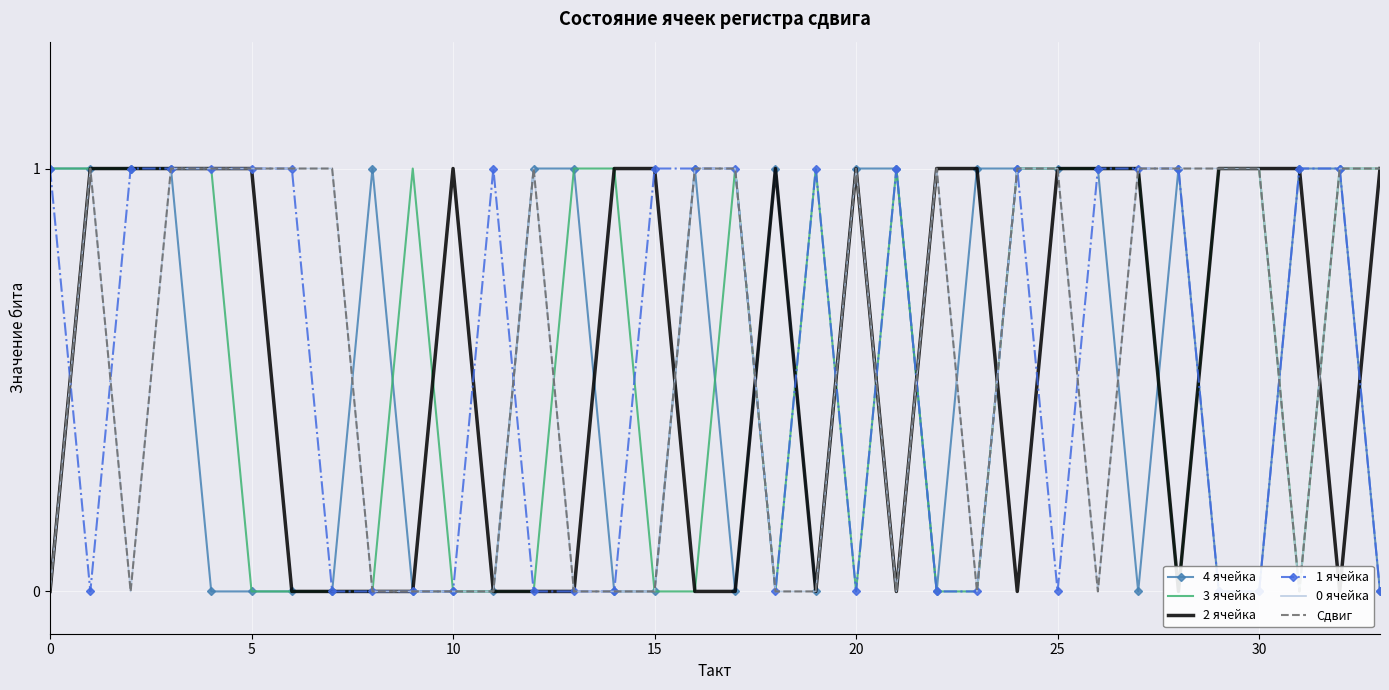

The 4 ячейка series shows 0 at 24. True or false?

False